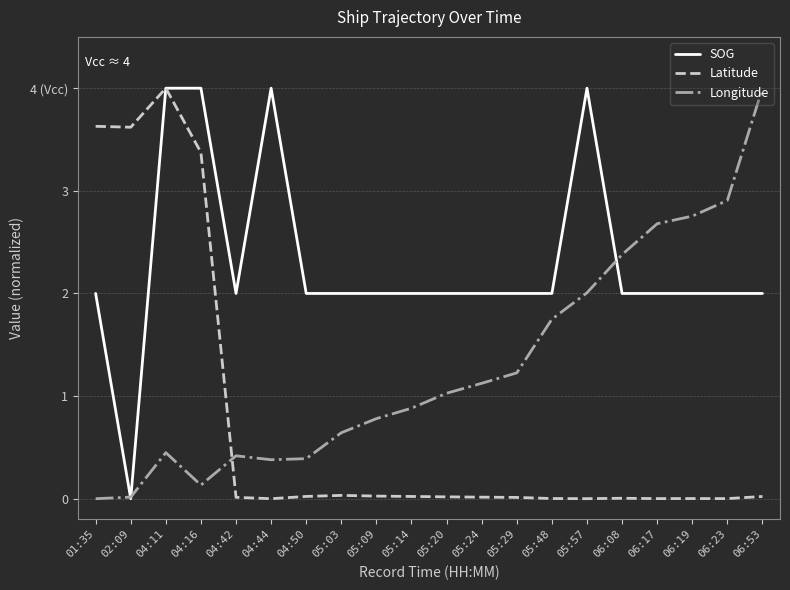

What are all the series names shown in the legend?

SOG, Latitude, Longitude